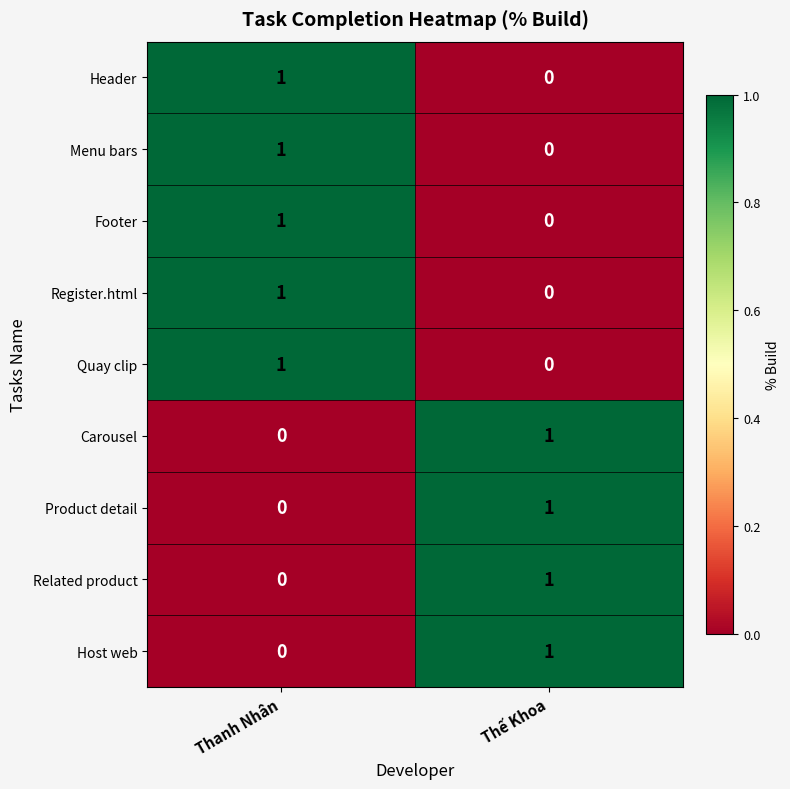

What is the difference between the highest and lowest values at Thế Khoa?

1